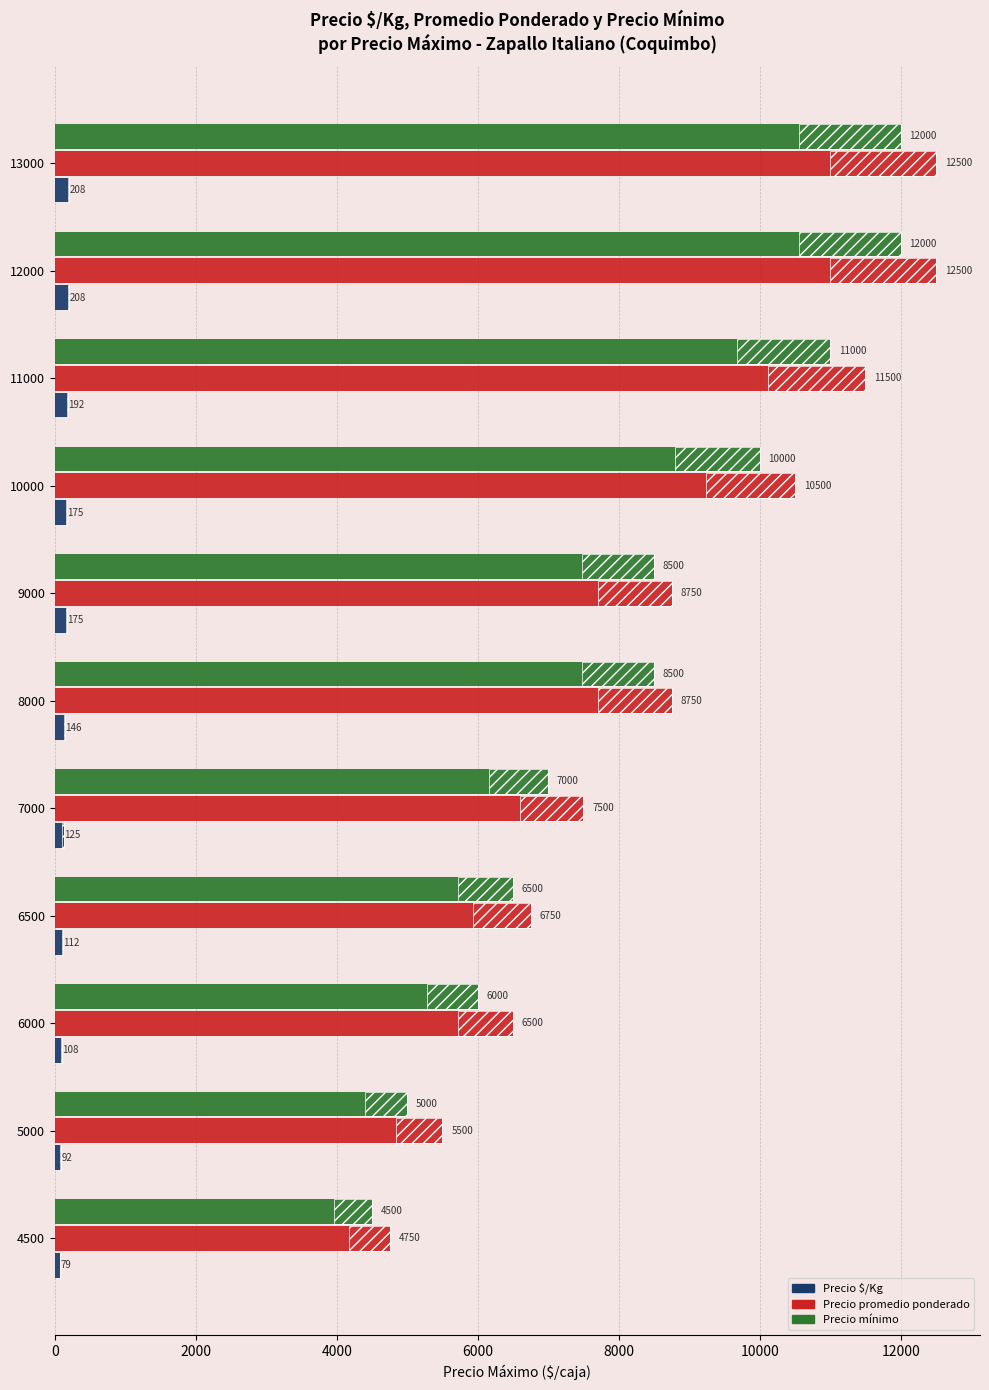

How many bars are there in each group?

3